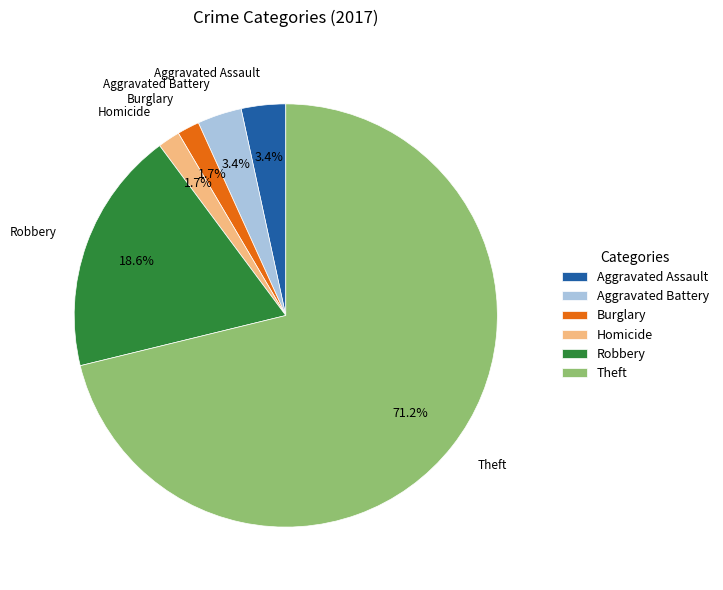

The Robbery slice represents 30% of the pie. True or false?

False